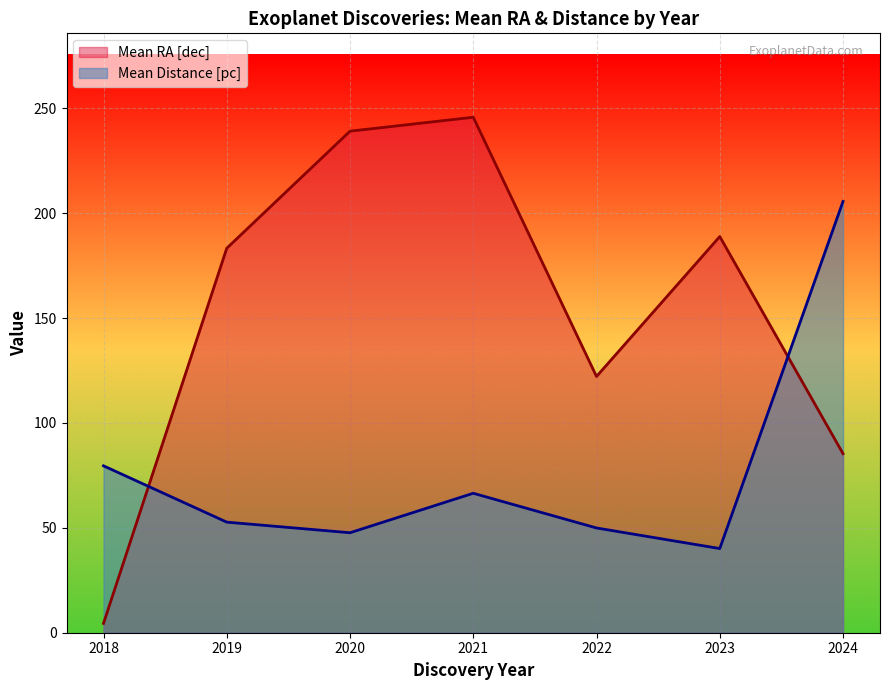

True or false: Mean RA [dec] and Mean Distance [pc] intersect in this chart.

True